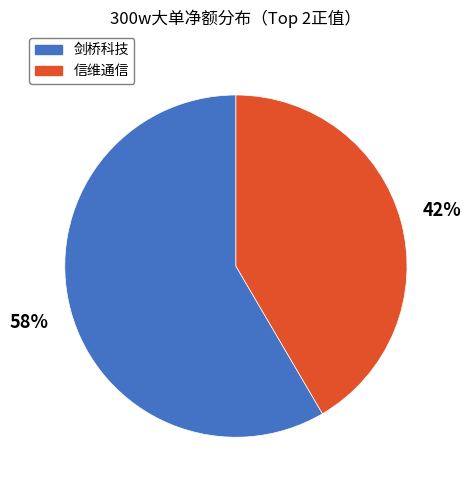

To the nearest percent, what is the average slice percentage?

50%